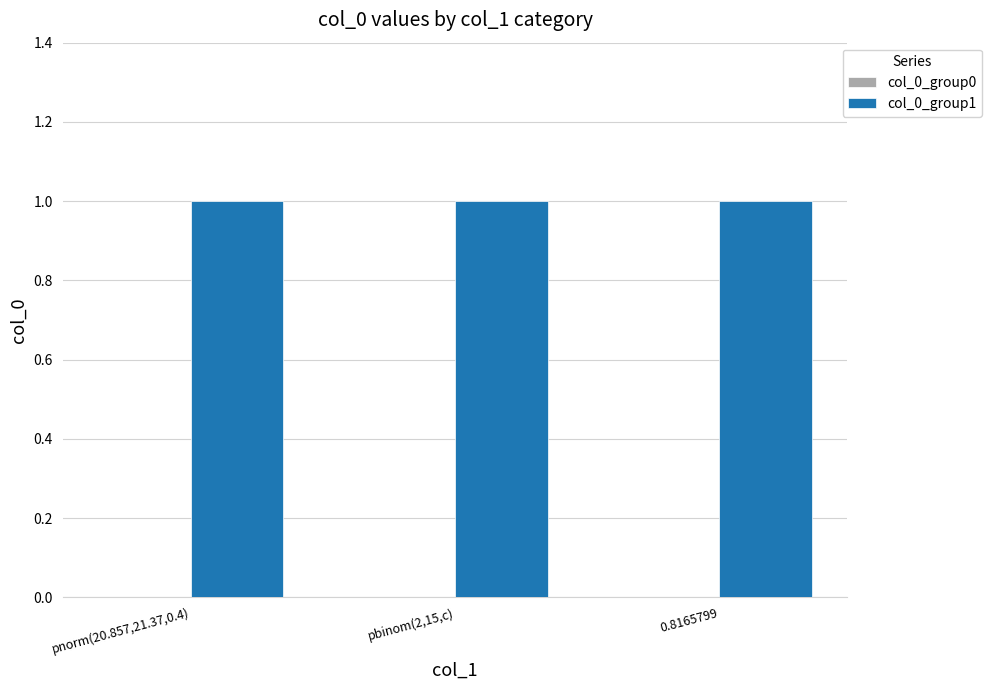

The col_0_group0 series shows 0 at pbinom(2,15,c). True or false?

True